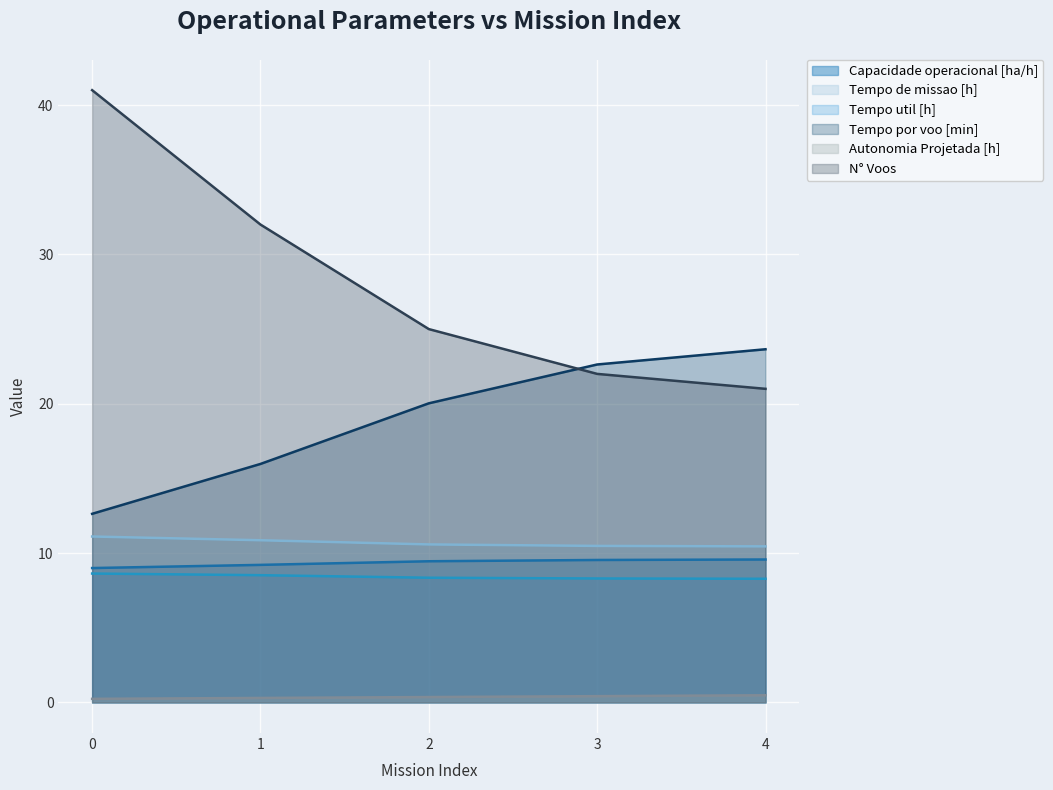

True or false: Tempo de missao [h] and N° Voos cross at least once.

False